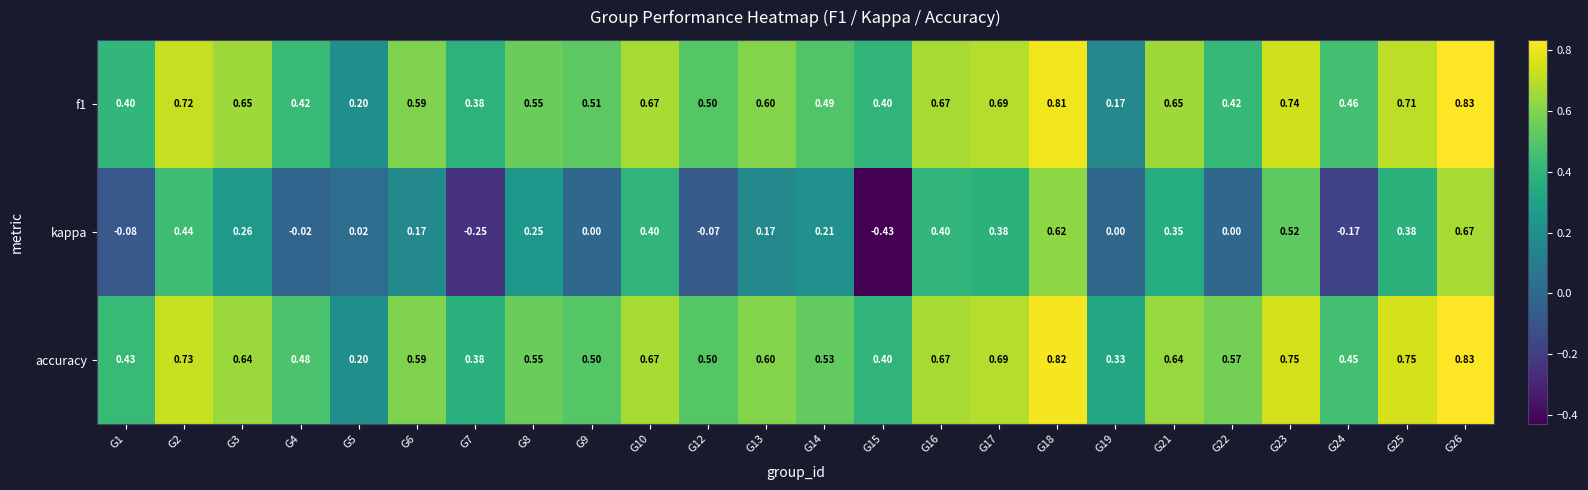

Between G6 and G12, which series saw the biggest shift?

kappa